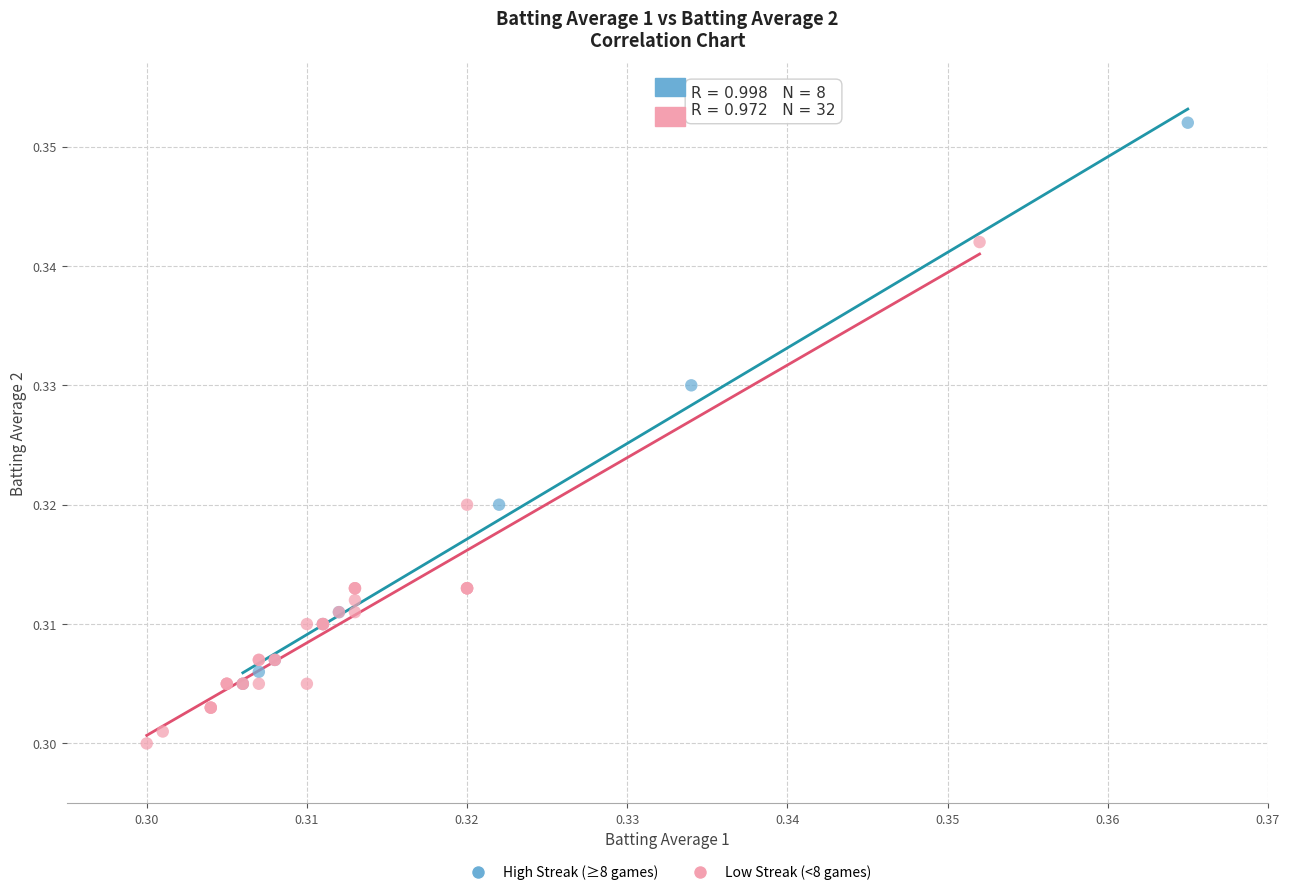

Which series contains the highest Y value?

High Streak (≥8 games)